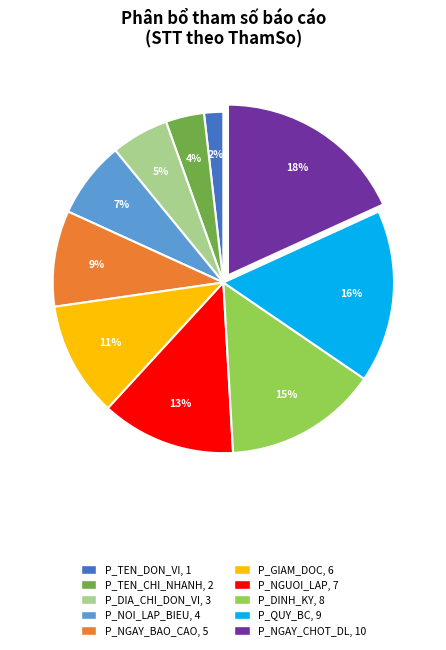

What is the largest slice in the pie chart?

P_NGAY_CHOT_DL